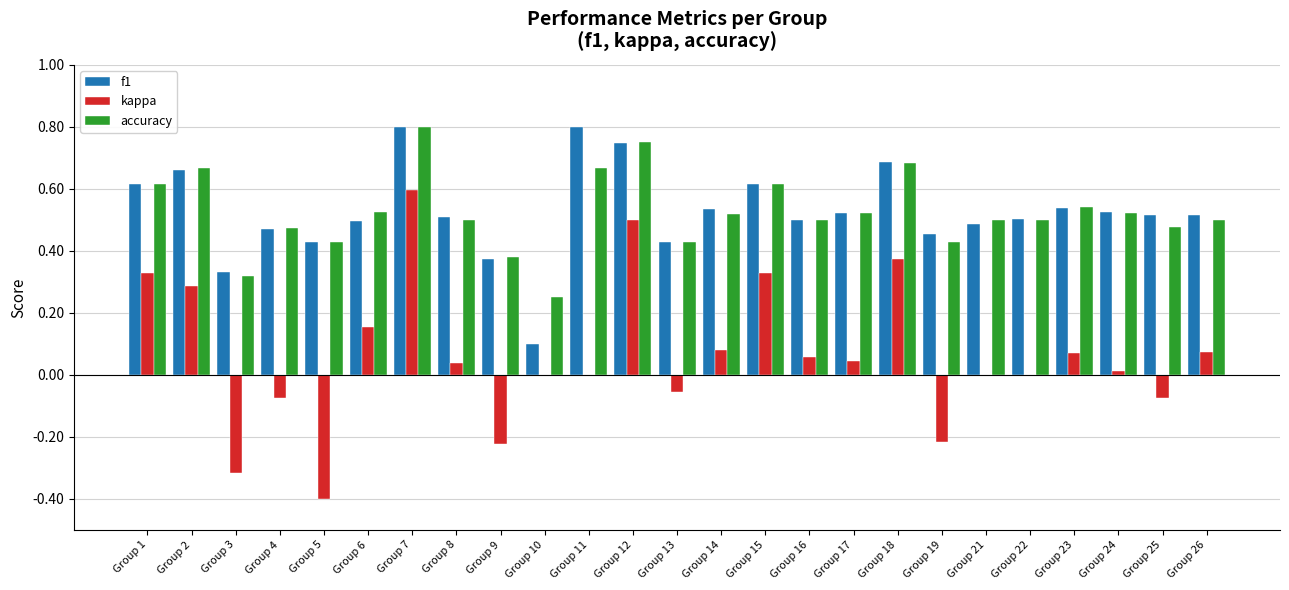

At which label does accuracy reach its peak?

Group 7